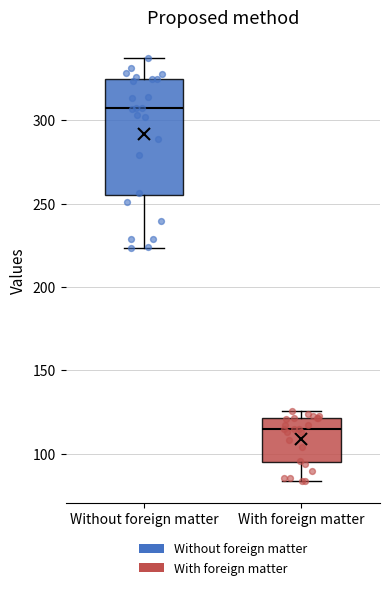

Which box is the tallest, from its lower edge to its upper edge?

Without foreign matter